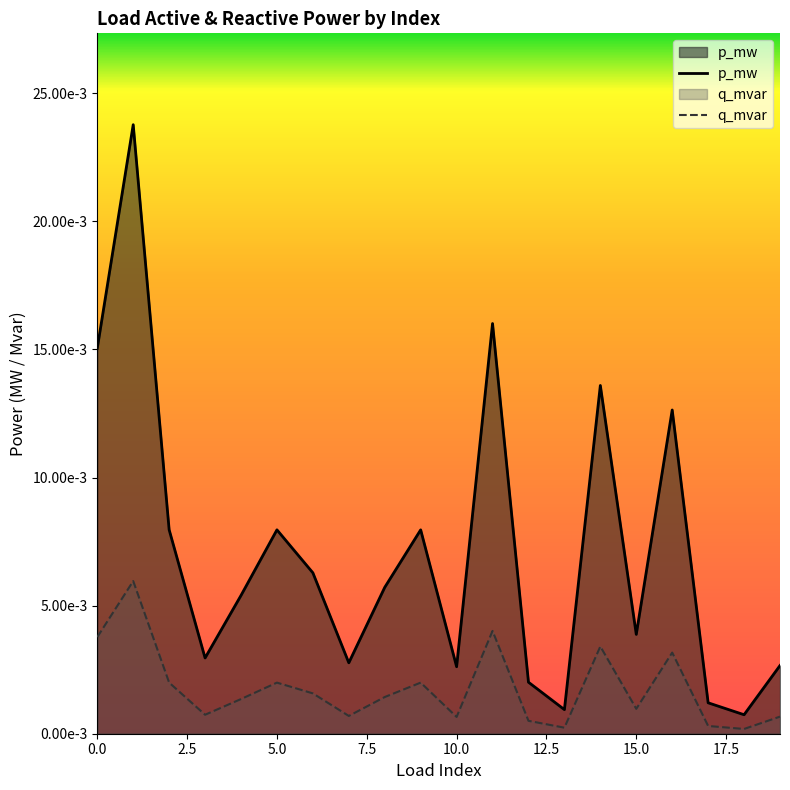

Which series has the largest total across all categories?

p_mw